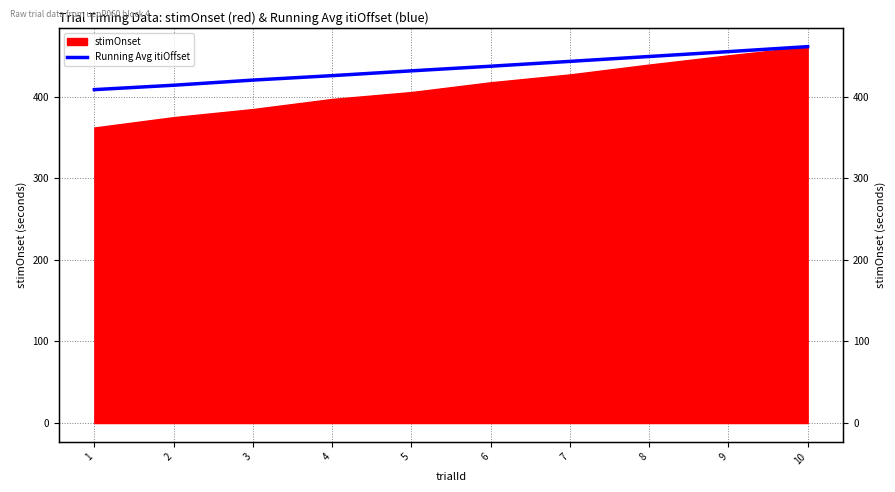

What is the ratio of the value at 9 to the value at 7?

1.0